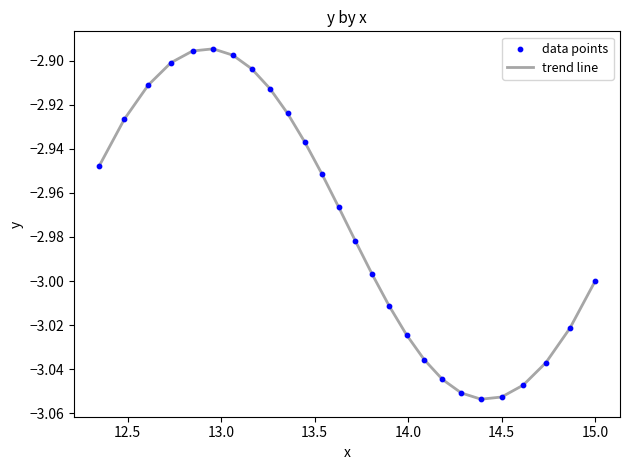

How many lines are shown in the chart?

1